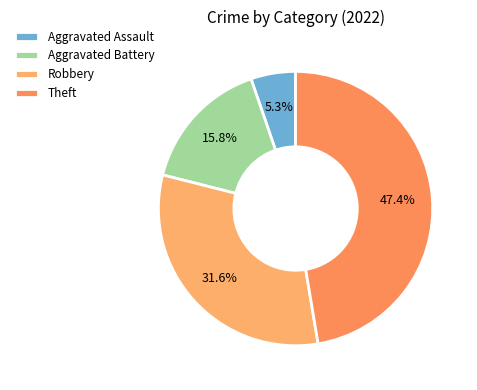

Count the number of slices in the pie.

4